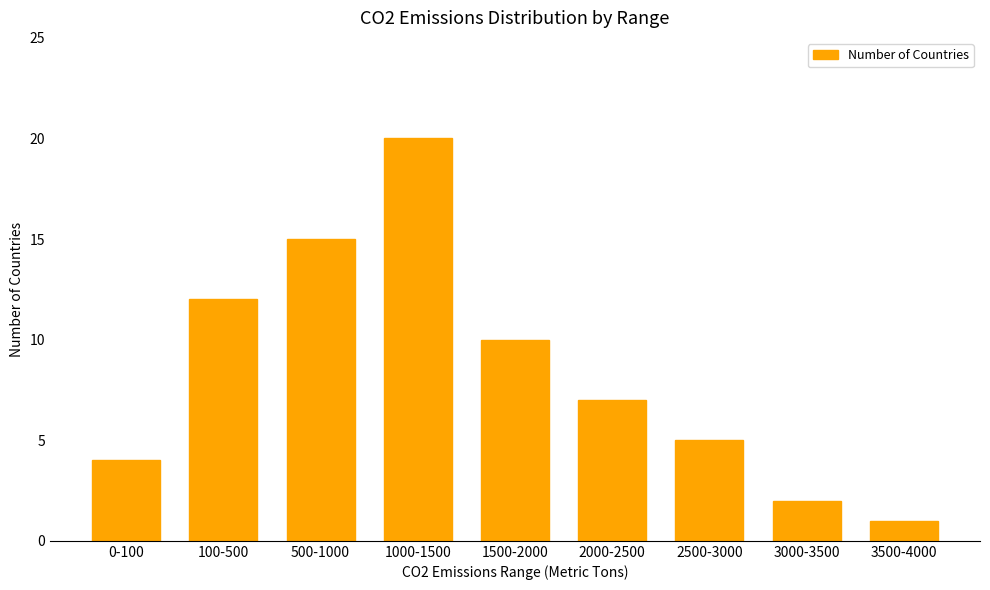

Between 2500-3000 and 100-500, which is larger?

100-500